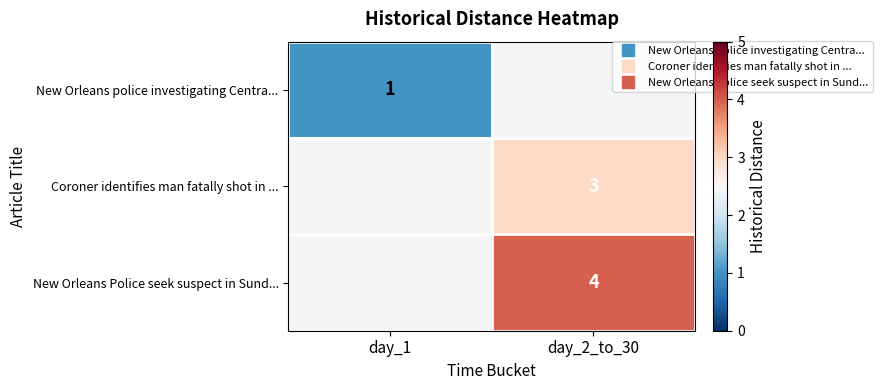

What is the minimum value shown in the chart?

1.0